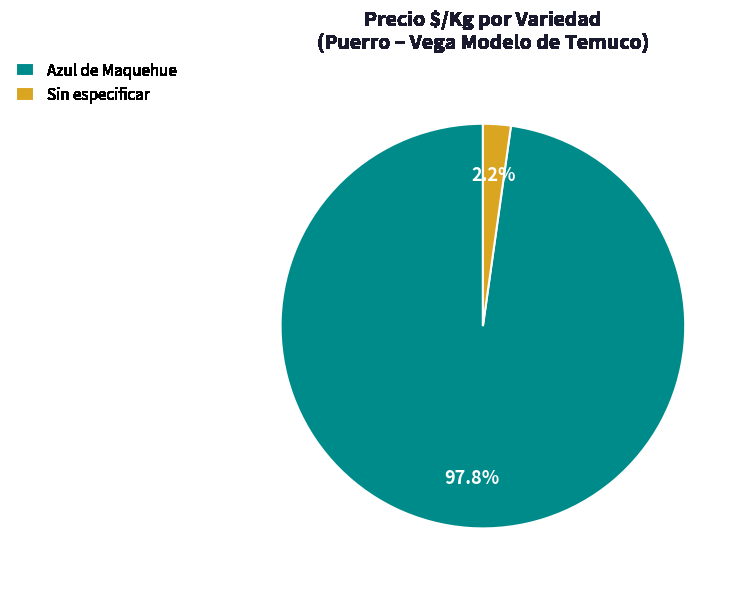

Which category has the biggest portion of the pie?

Azul de Maquehue